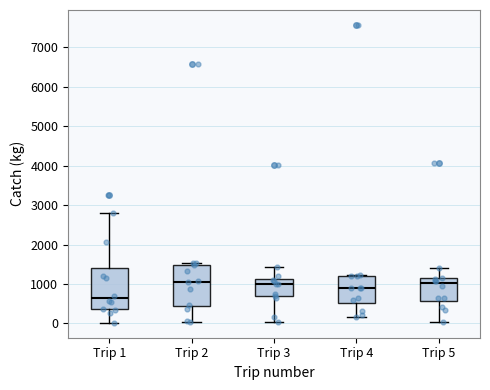

Reading left to right, transcribe this box plot: for each box, give where its median line is, the range the box spans, and where its two whiskers end, as read against the y-axis. The values are not printed on the chart, so give them approximately, as read against the axis.

Trip 1: median 600, box 400 to 1400, whiskers 0 to 2800
Trip 2: median 1100, box 400 to 1500, whiskers 0 to 1500 (just above the box's upper edge)
Trip 3: median 1000, box 700 to 1100, whiskers 0 to 1400
Trip 4: median 900, box 500 to 1200, whiskers 200 to 1200
Trip 5: median 1000, box 600 to 1100, whiskers 0 to 1400